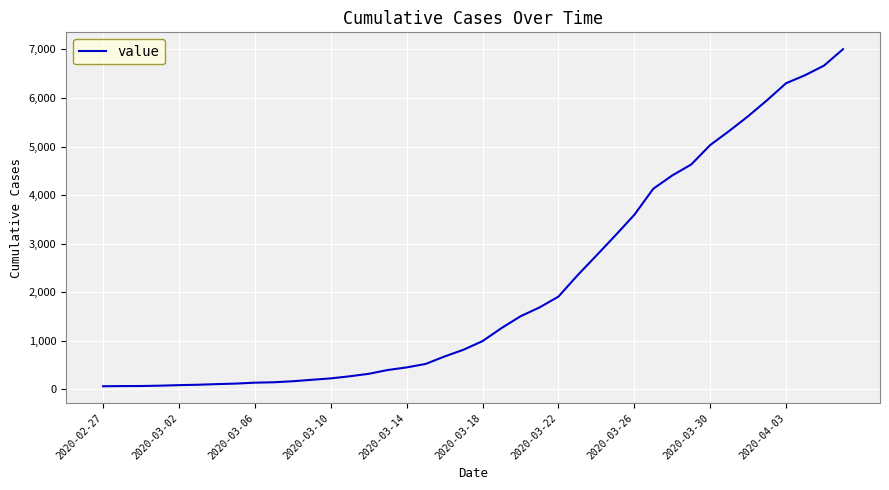

What is the difference between the maximum and minimum values?

6940